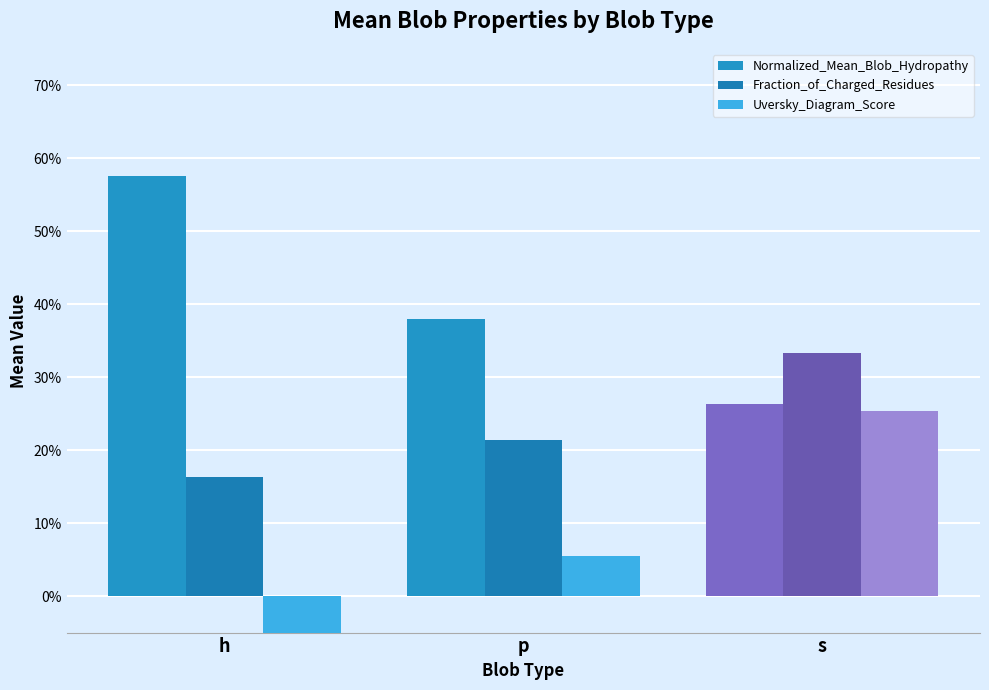

Which category has the lowest value in the Uversky_Diagram_Score series?

h